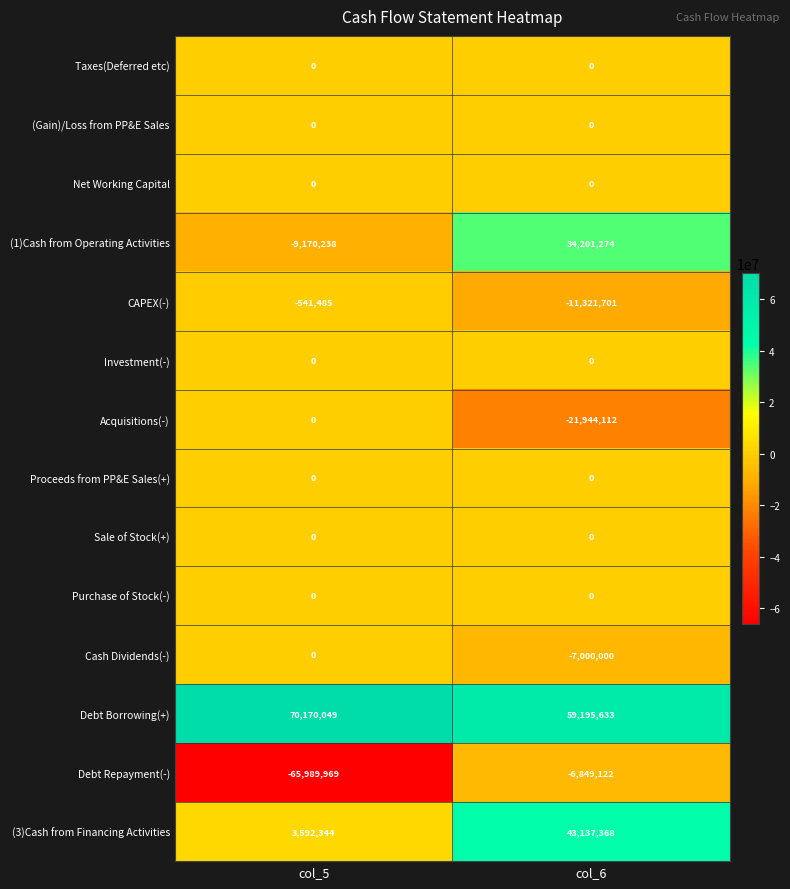

Read the Debt Borrowing(+) value at col_6, to the nearest 50.

59195650